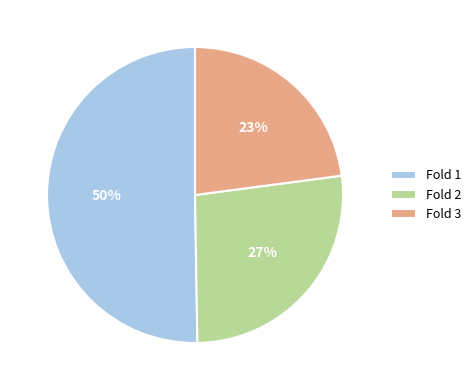

Is the sum of Fold 1 and Fold 2 greater than half?

Yes